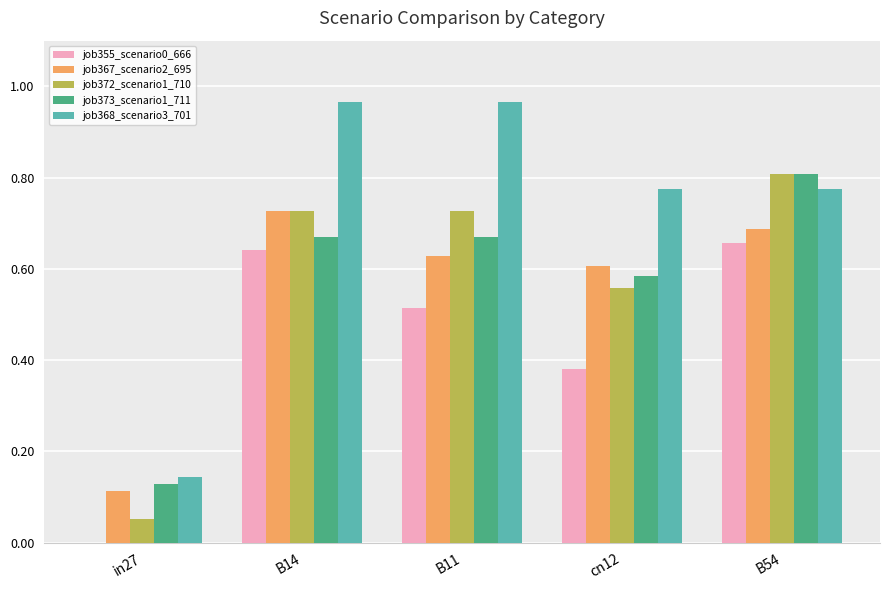

What is the total value across all series at B14?

3.7